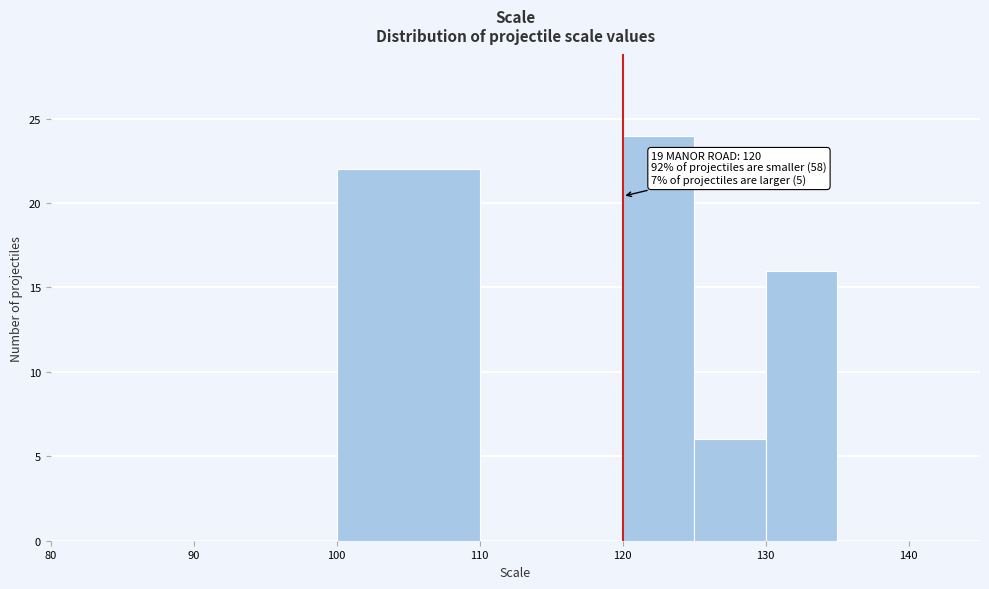

Which range on the x-axis has the tallest bar?

120 to 125